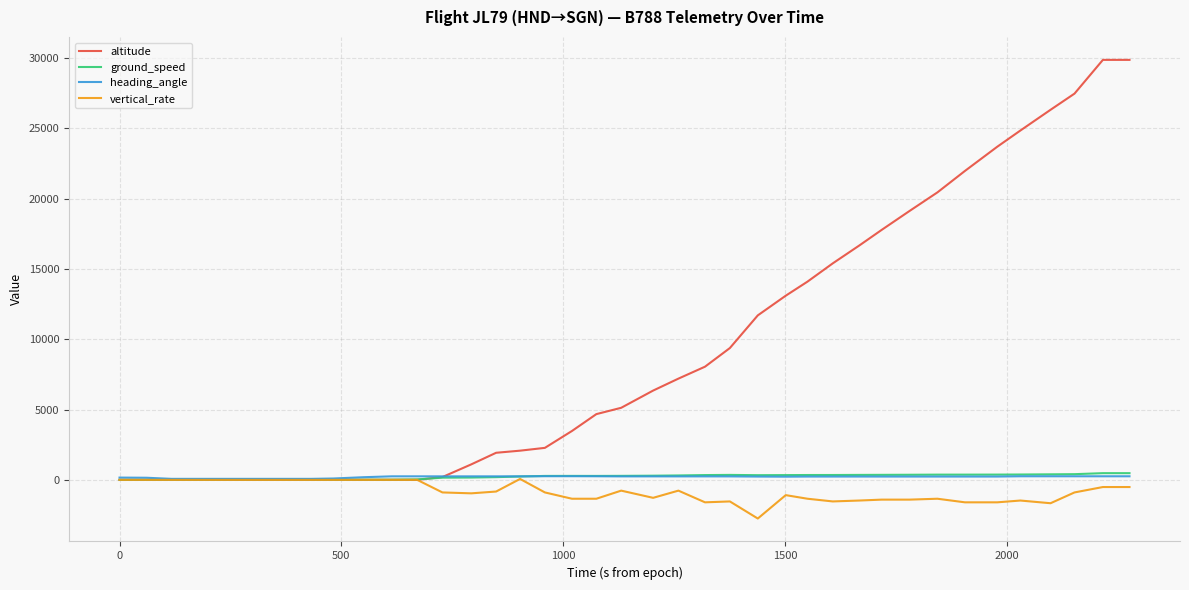

Which series has the largest total across all categories?

altitude